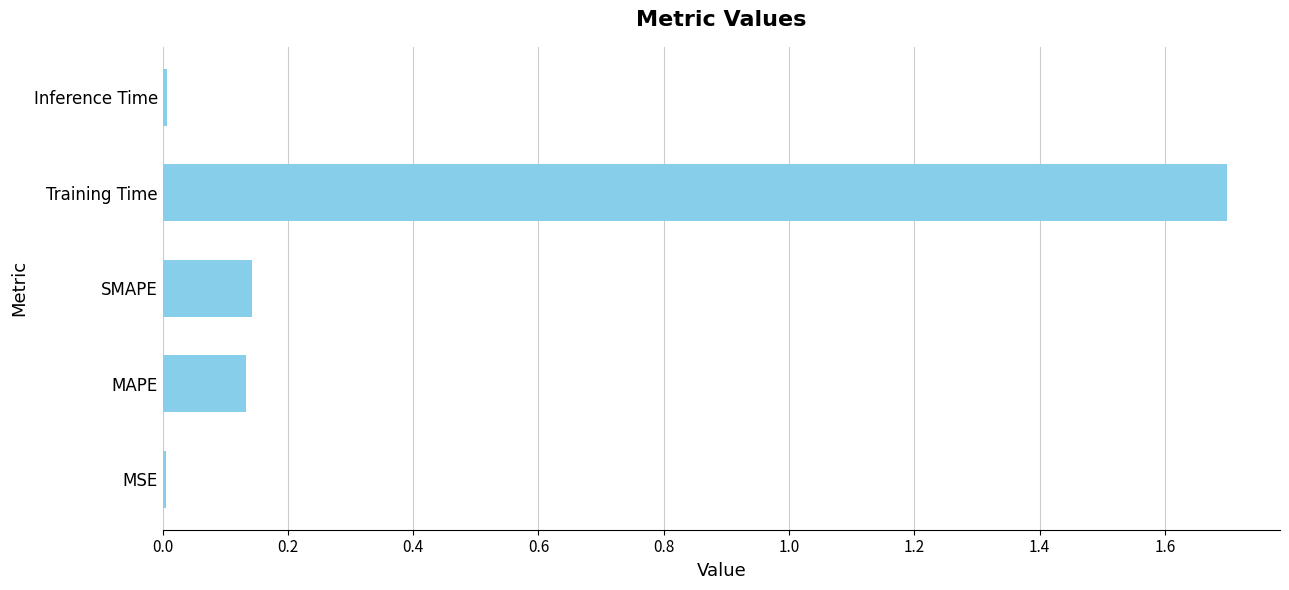

The value at MAPE is 0.2. True or false?

False